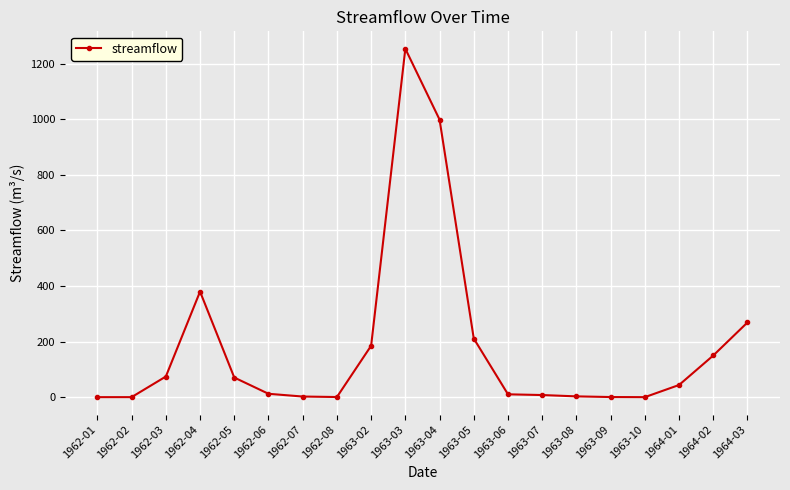

True or false: there are more than 0 points higher than both neighbors.

True